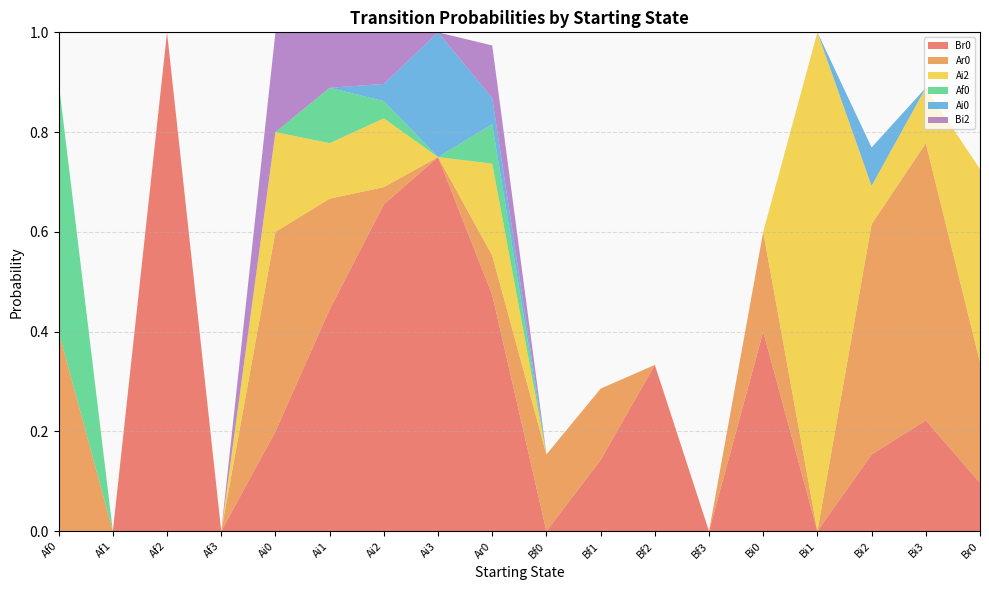

Reading left to right, list all the values displayed in this chart.

Br0: Af0=0.0	Af1=0.0	Af2=1.0	Af3=0.0	Ai0=0.2	Ai1=0.4	Ai2=0.7	Ai3=0.8	Ar0=0.5	Bf0=0.0	Bf1=0.1	Bf2=0.3	Bf3=0.0	Bi0=0.4	Bi1=0.0	Bi2=0.2	Bi3=0.2	Br0=0.1
Ar0: Af0=0.4	Af1=0.0	Af2=0.0	Af3=0.0	Ai0=0.4	Ai1=0.2	Ai2=0.0	Ai3=0.0	Ar0=0.1	Bf0=0.2	Bf1=0.1	Bf2=0.0	Bf3=0.0	Bi0=0.2	Bi1=0.0	Bi2=0.5	Bi3=0.6	Br0=0.2
Ai2: Af0=0.0	Af1=0.0	Af2=0.0	Af3=0.0	Ai0=0.2	Ai1=0.1	Ai2=0.1	Ai3=0.0	Ar0=0.2	Bf0=0.0	Bf1=0.0	Bf2=0.0	Bf3=0.0	Bi0=0.0	Bi1=1.0	Bi2=0.1	Bi3=0.1	Br0=0.4
Af0: Af0=0.5	Af1=0.0	Af2=0.0	Af3=0.0	Ai0=0.0	Ai1=0.1	Ai2=0.0	Ai3=0.0	Ar0=0.1	Bf0=0.0	Bf1=0.0	Bf2=0.0	Bf3=0.0	Bi0=0.0	Bi1=0.0	Bi2=0.0	Bi3=0.0	Br0=0.0
Ai0: Af0=0.0	Af1=0.0	Af2=0.0	Af3=0.0	Ai0=0.0	Ai1=0.0	Ai2=0.0	Ai3=0.2	Ar0=0.1	Bf0=0.0	Bf1=0.0	Bf2=0.0	Bf3=0.0	Bi0=0.0	Bi1=0.0	Bi2=0.1	Bi3=0.0	Br0=0.0
Bi2: Af0=0.0	Af1=0.0	Af2=0.0	Af3=0.0	Ai0=0.2	Ai1=0.1	Ai2=0.1	Ai3=0.0	Ar0=0.1	Bf0=0.0	Bf1=0.0	Bf2=0.0	Bf3=0.0	Bi0=0.0	Bi1=0.0	Bi2=0.0	Bi3=0.0	Br0=0.0